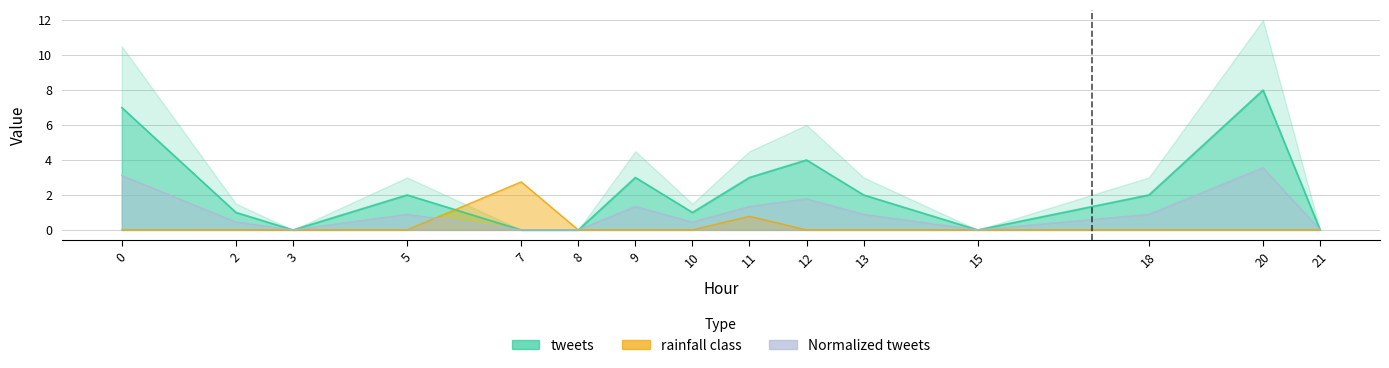

What is the difference between the maximum and minimum values in the tweets series?

8.0